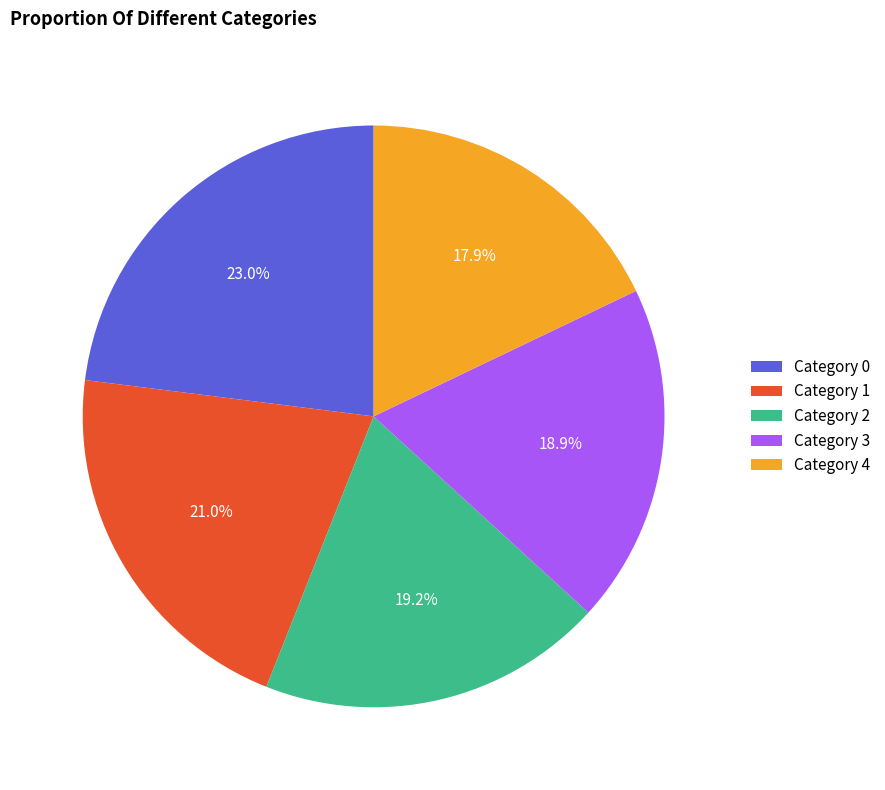

How much of the chart is everything except Category 3?

81.1%